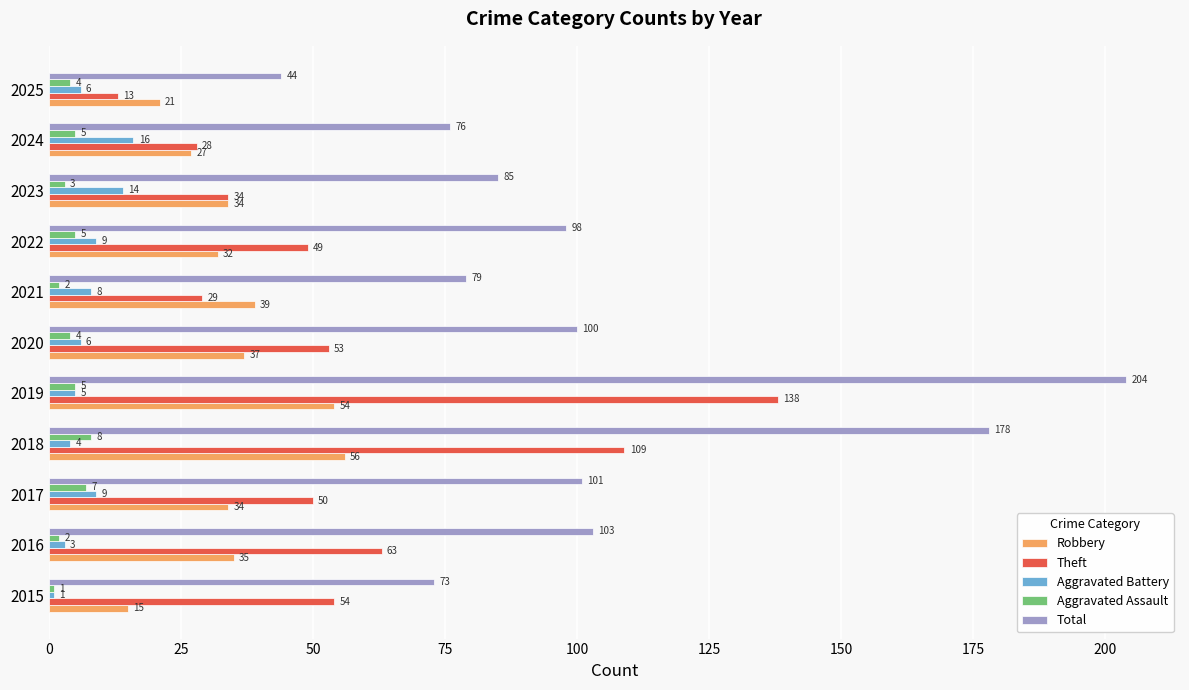

What is the sum of all Aggravated Assault values?

46